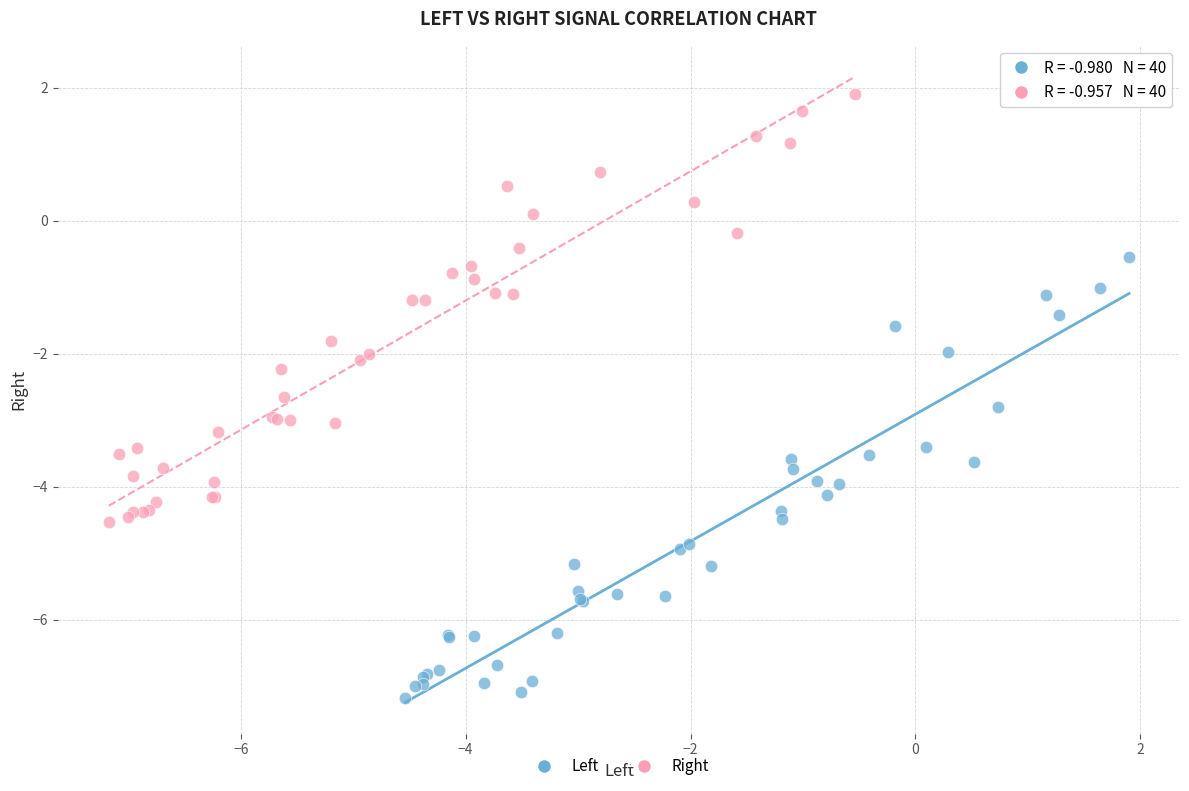

Which series contains the highest Y value?

Right